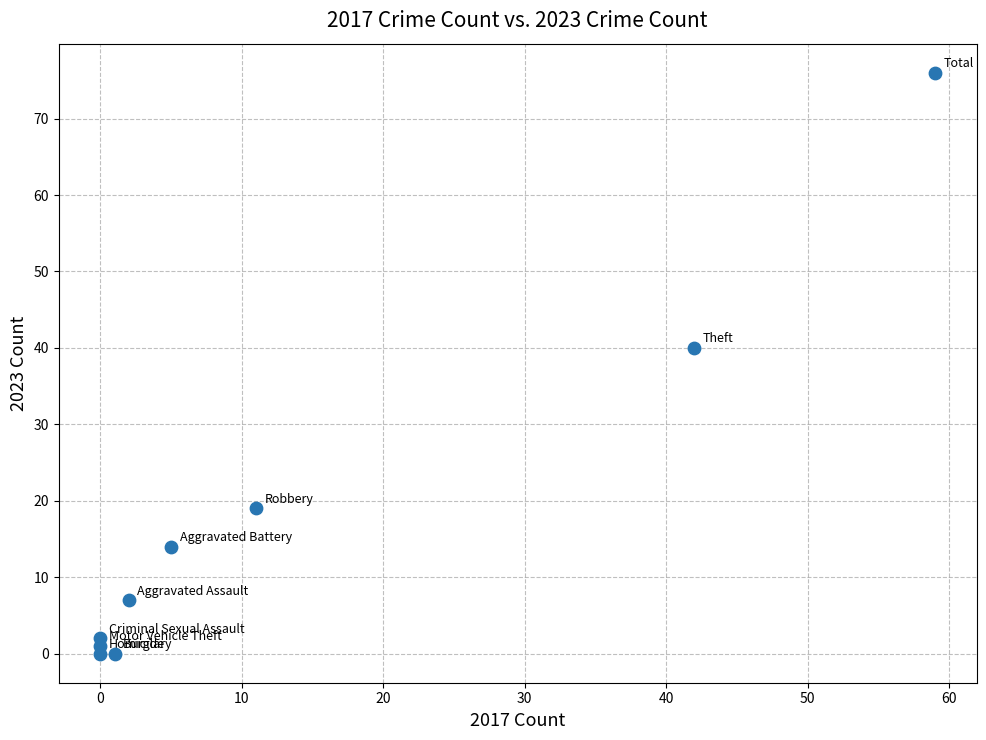

What is the average Y value?

18